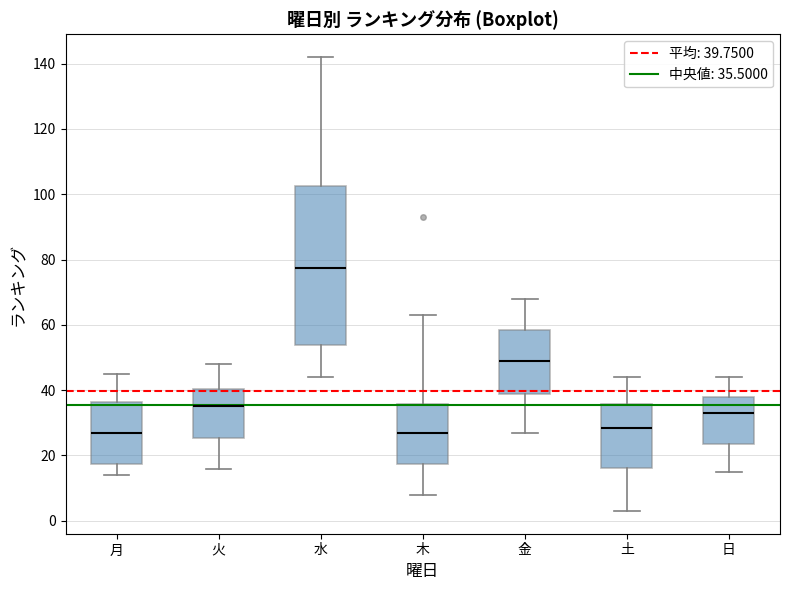

Where does the median line of the box for 水 sit on the y-axis? The values are not printed on the chart, so give them approximately, as read against the axis.

78